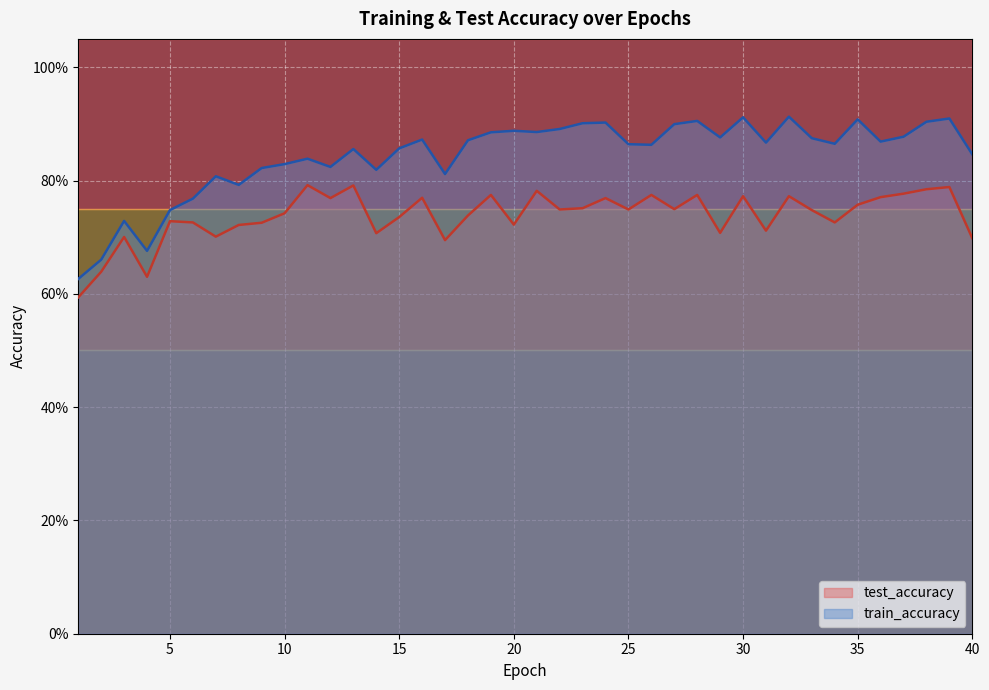

Which series has the widest spread of values?

train_accuracy